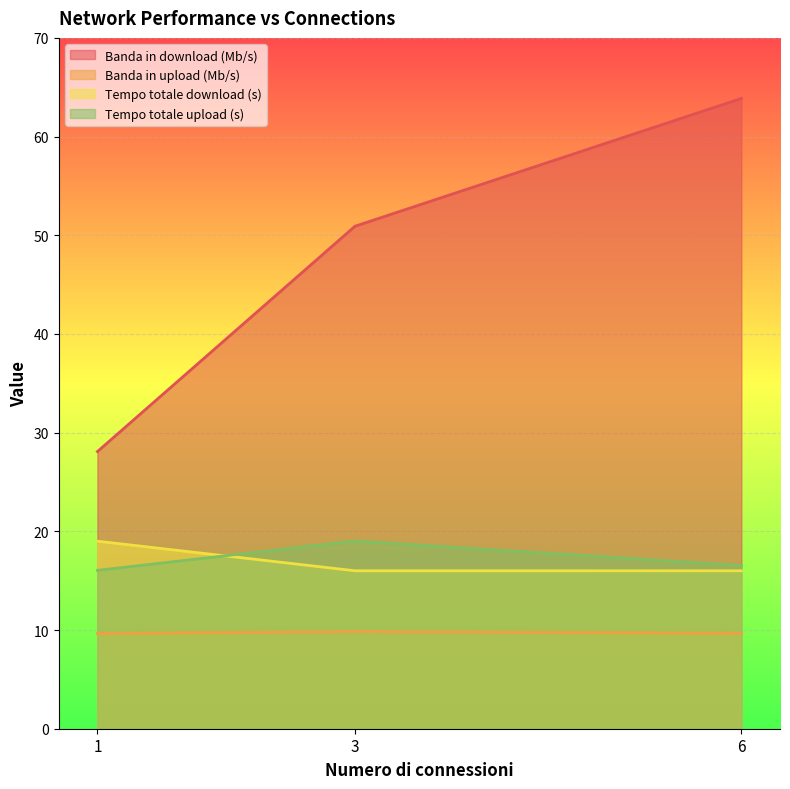

The Banda in upload (Mb/s) series shows 9.8 at 3. True or false?

True